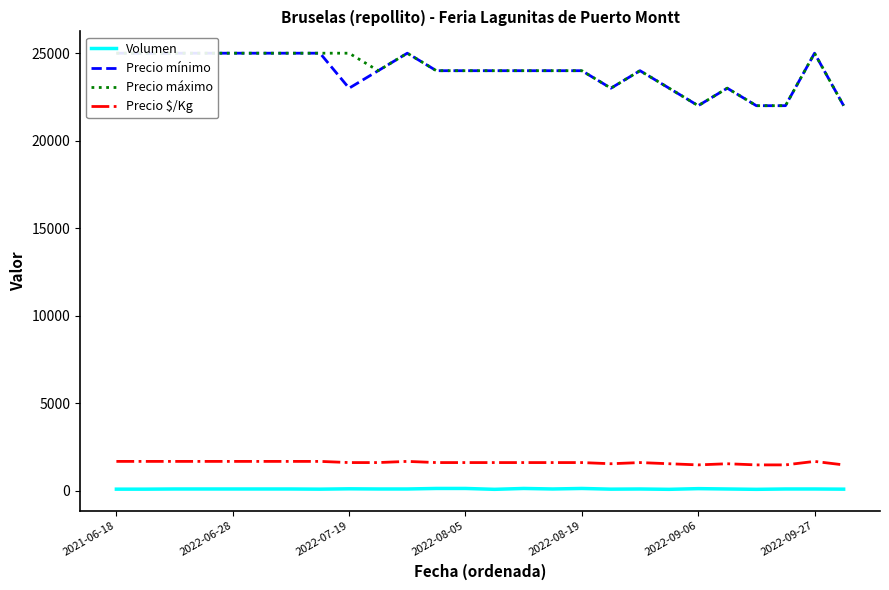

What is the minimum value for Precio $/Kg?

1467